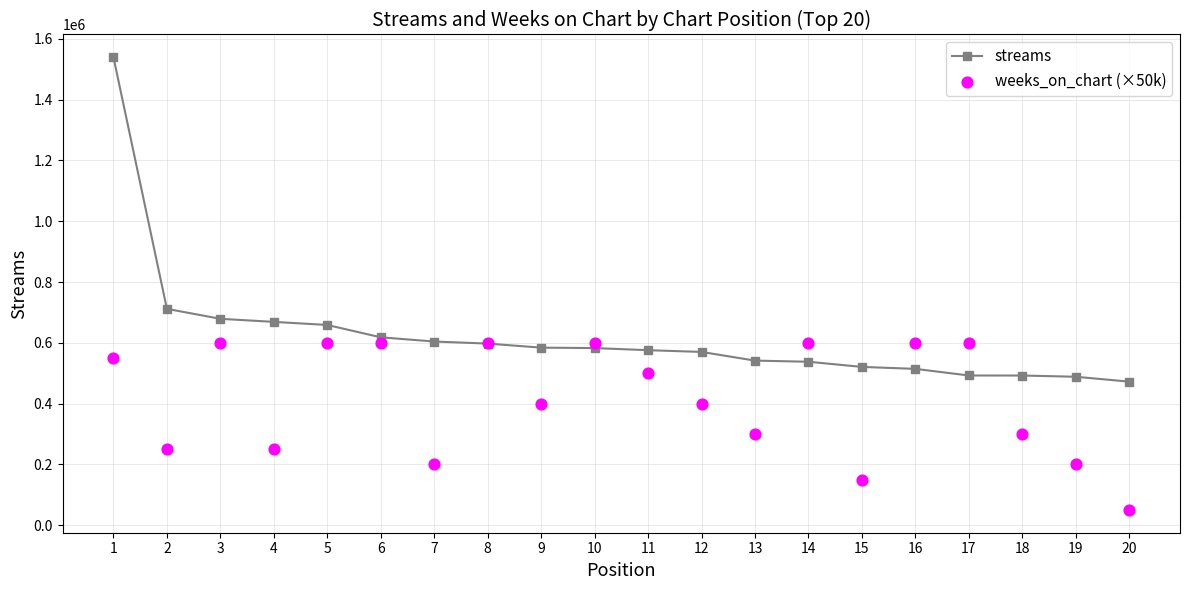

At which category is the sum across all series the highest?

1